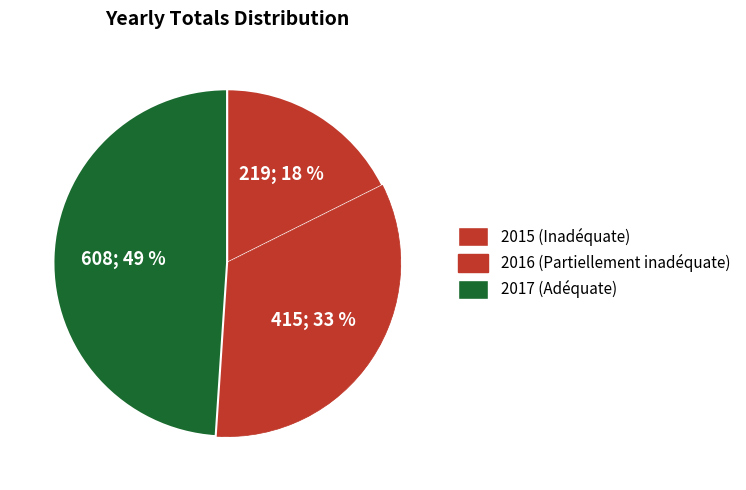

Which slice is the smallest?

2015